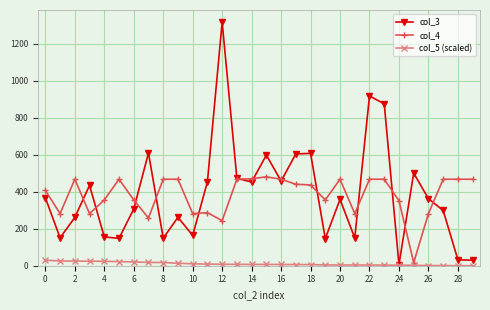

Which series has the largest range (max minus min)?

col_3